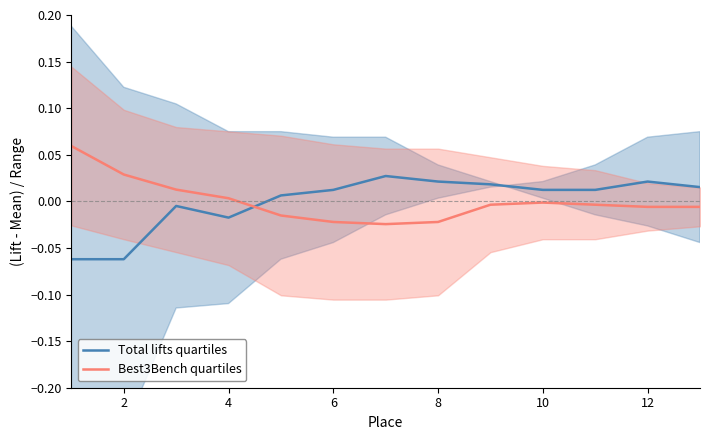

True or false: Best3Bench quartiles has more than 0 points higher than both neighbors.

True